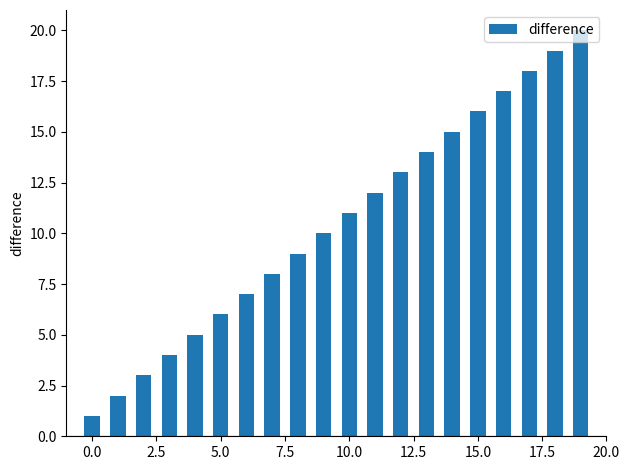

What is the greatest value displayed?

20